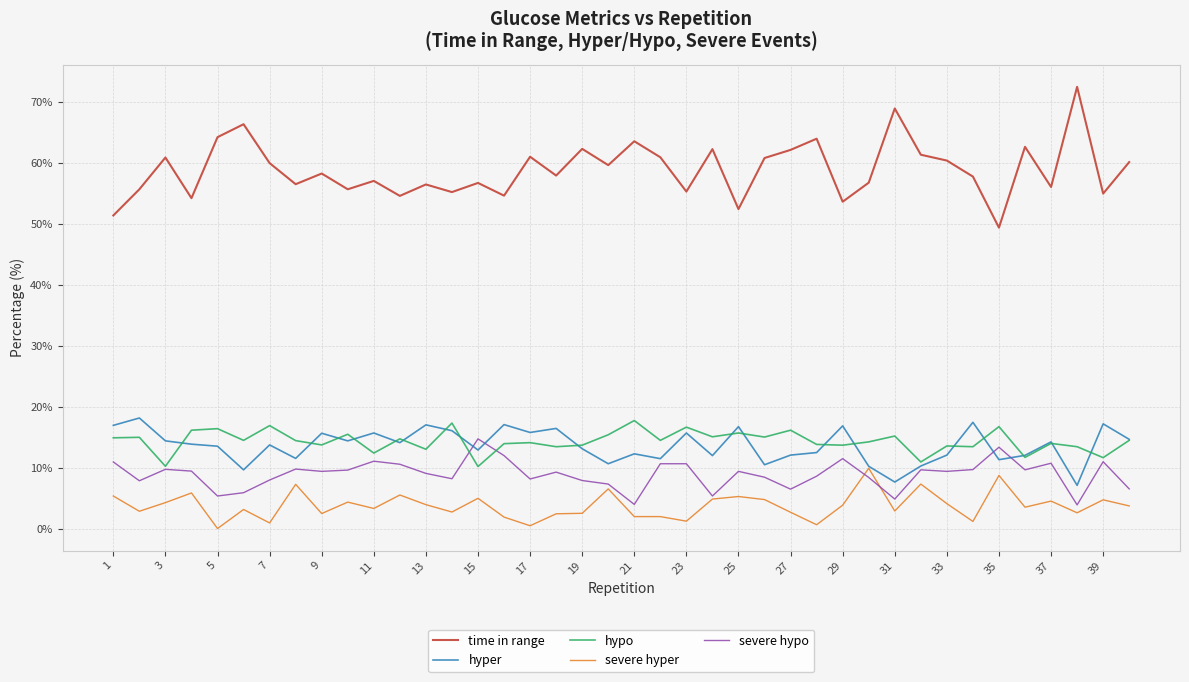

Which series has the largest total across all categories?

time in range